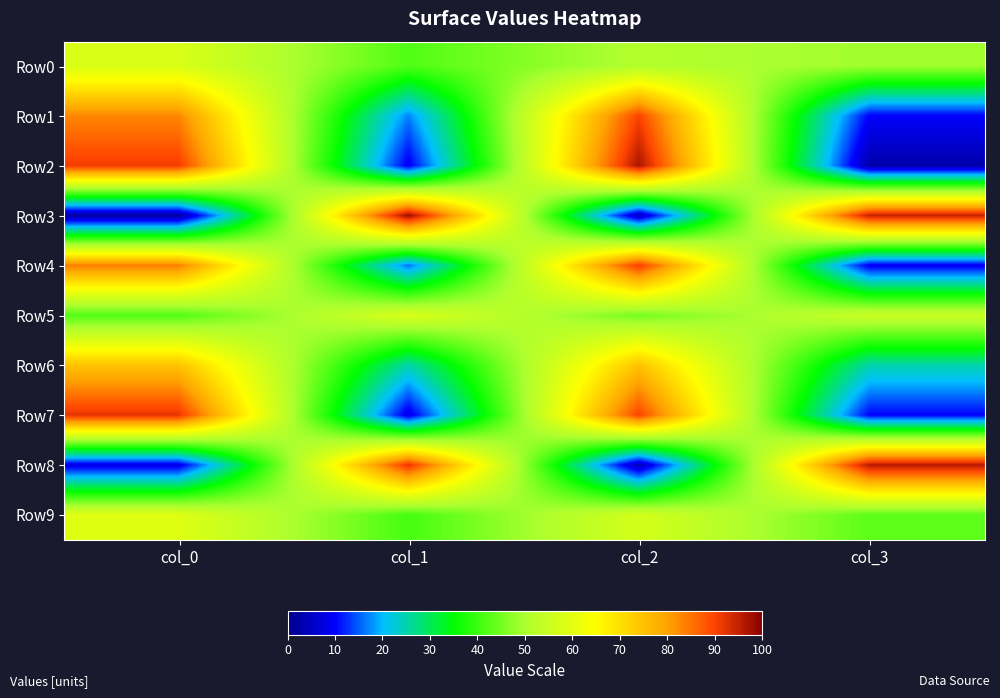

Which has a higher value, col_1 or col_3?

col_3